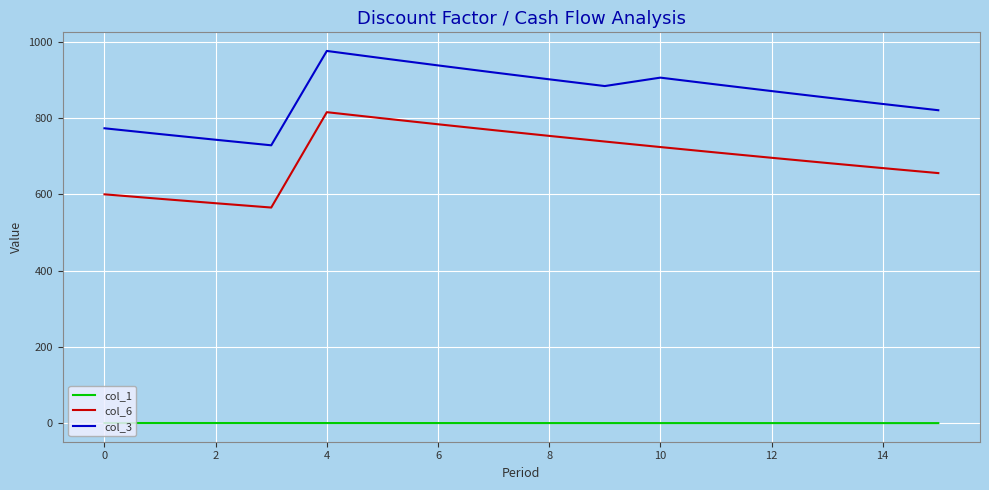

True or false: col_1 and col_3 intersect in this chart.

False